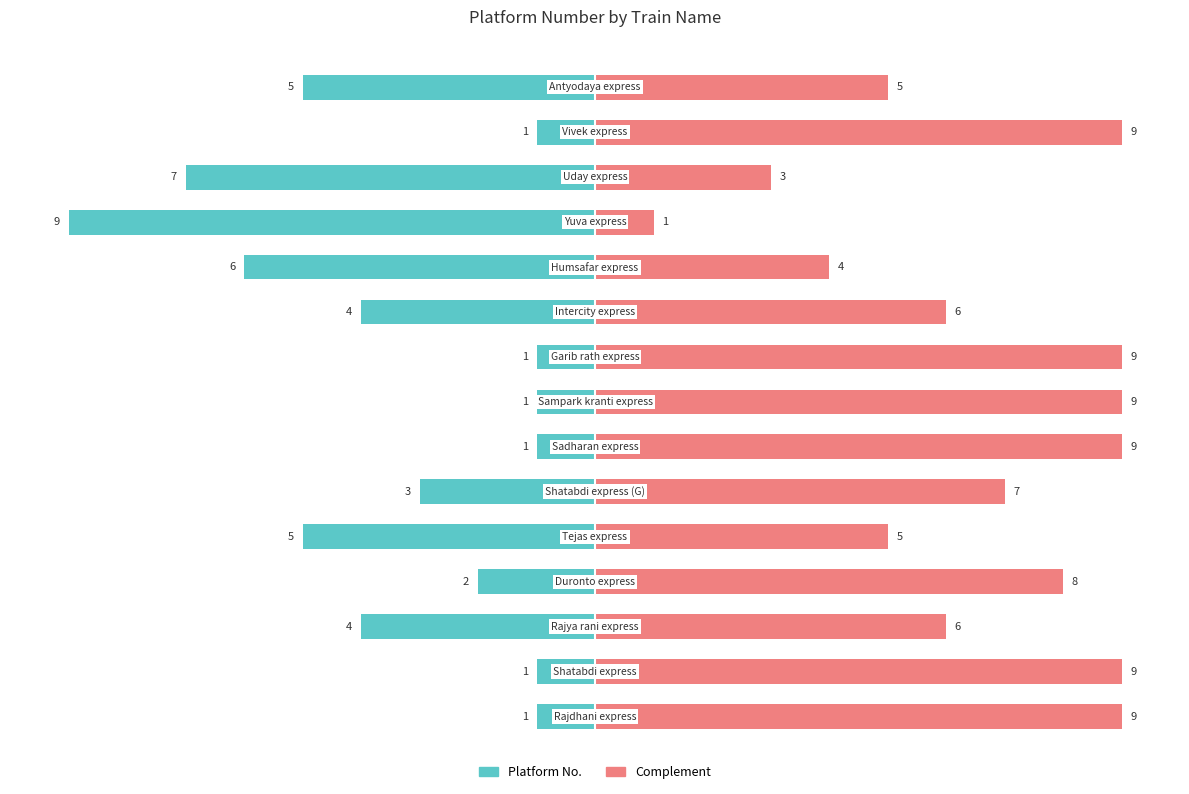

Count the Complement values in the range 5 to 9.

12